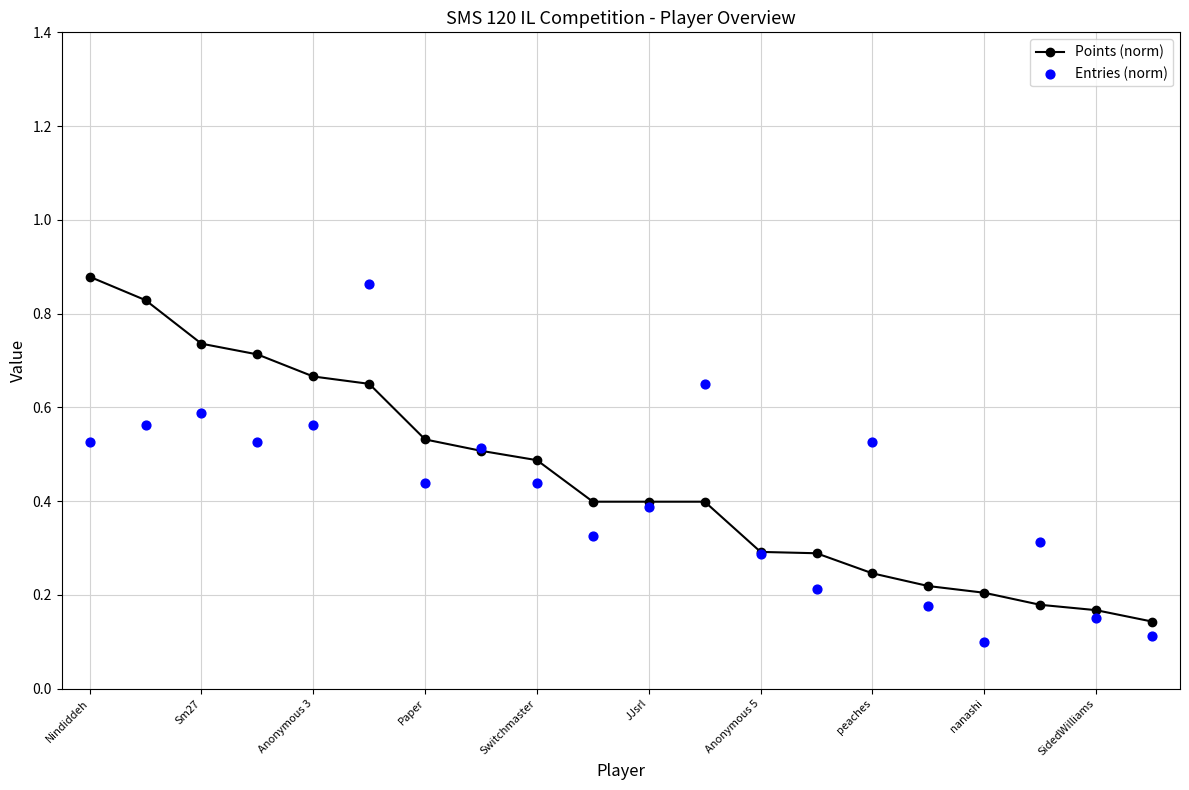

Which series contains the lowest Y value?

Entries (norm)